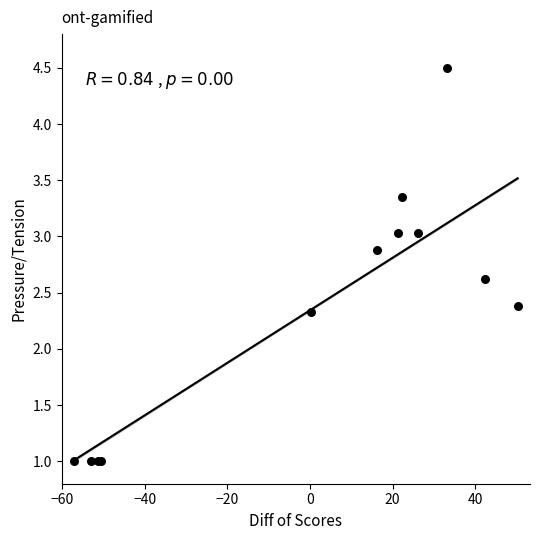

What Y value in the scatter plot is closest to 2?

2.3